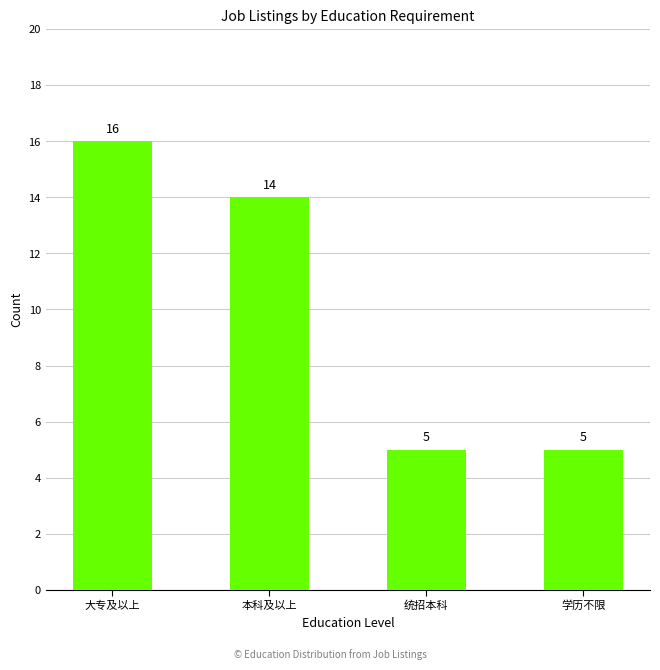

Read the value at 统招本科.

5